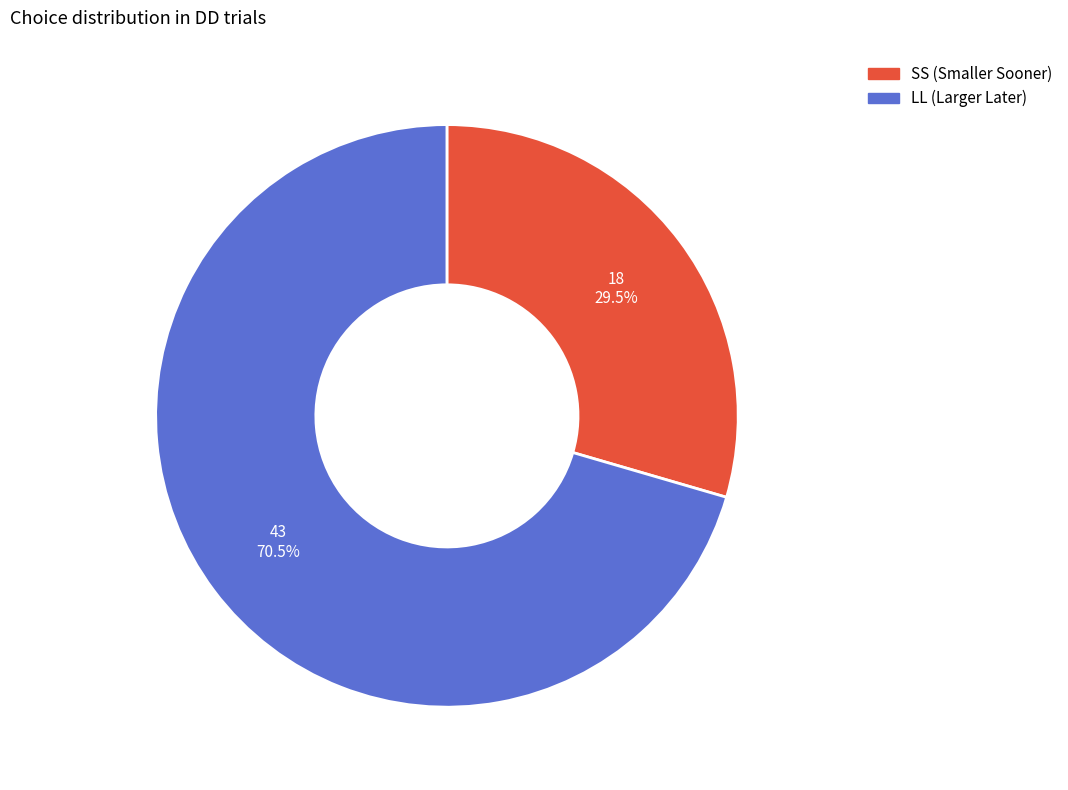

What portion of the pie excludes LL?

29.5%